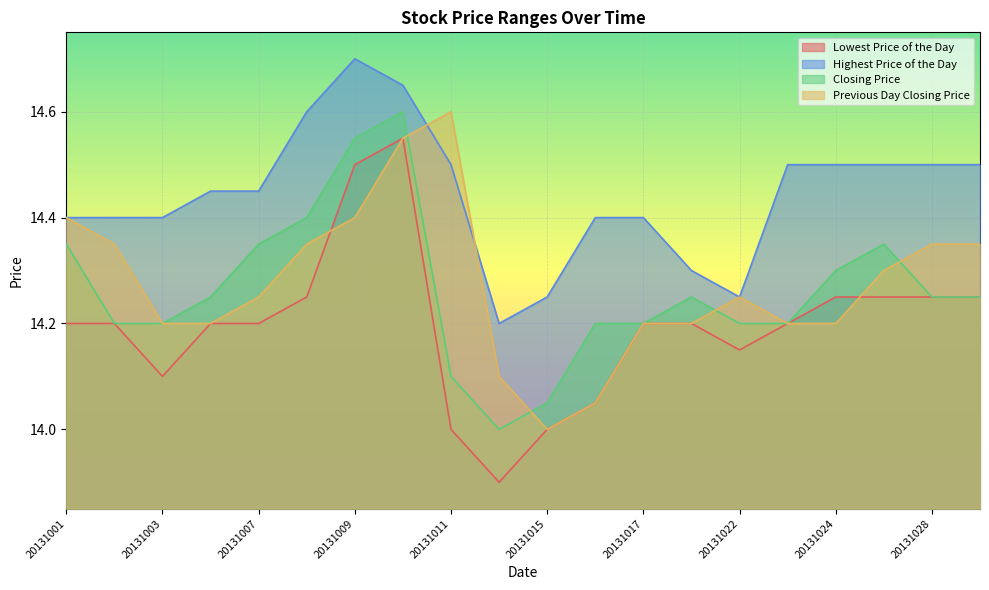

What is the sum of the Lowest Price of the Day values at 20131023 and 20131016?

28.2